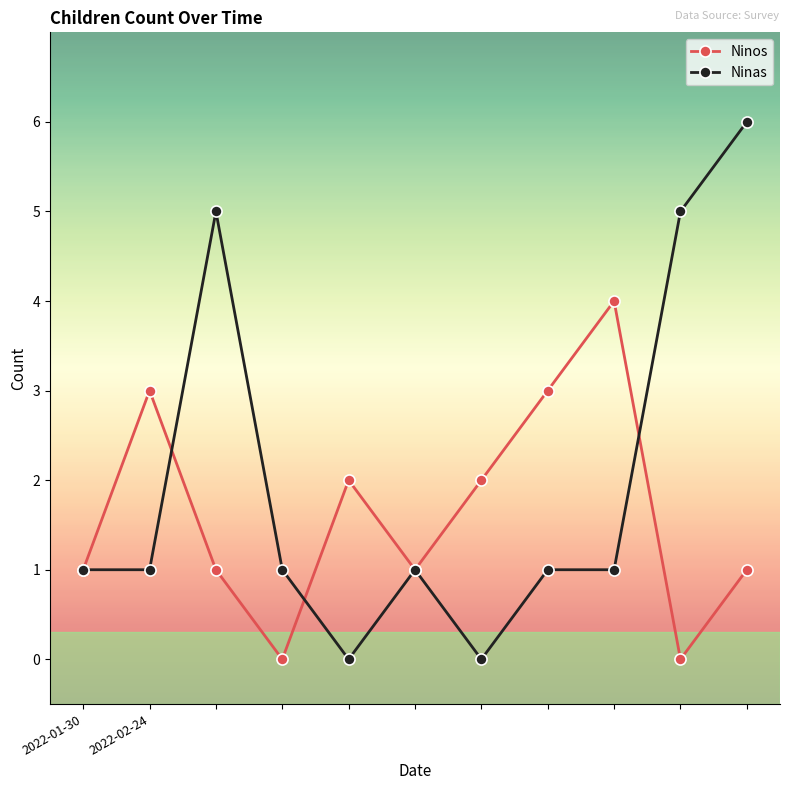

Which series has the widest spread of values?

Ninas